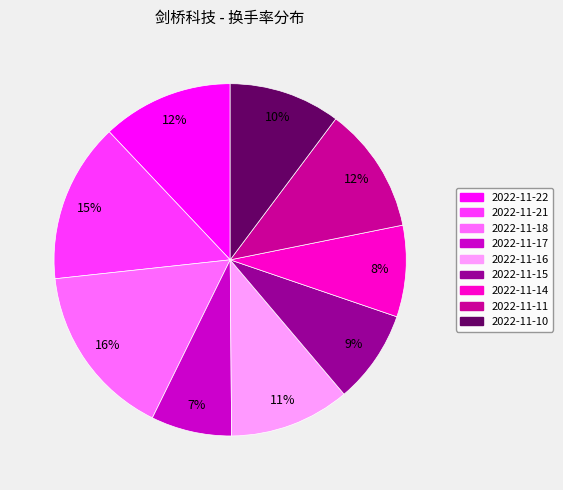

How many slices are in this pie chart?

9